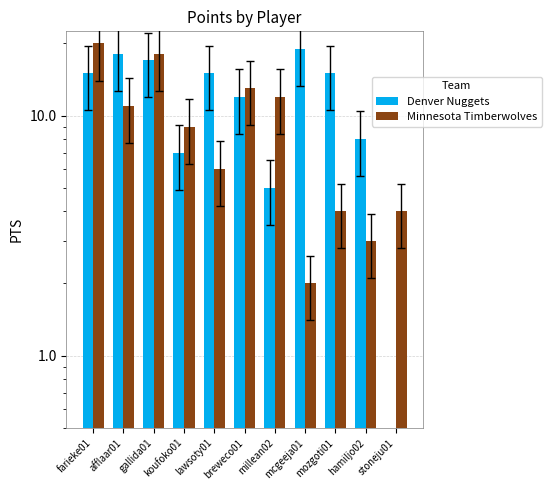

The value of Denver Nuggets at mcgeeja01 is 28. True or false?

False